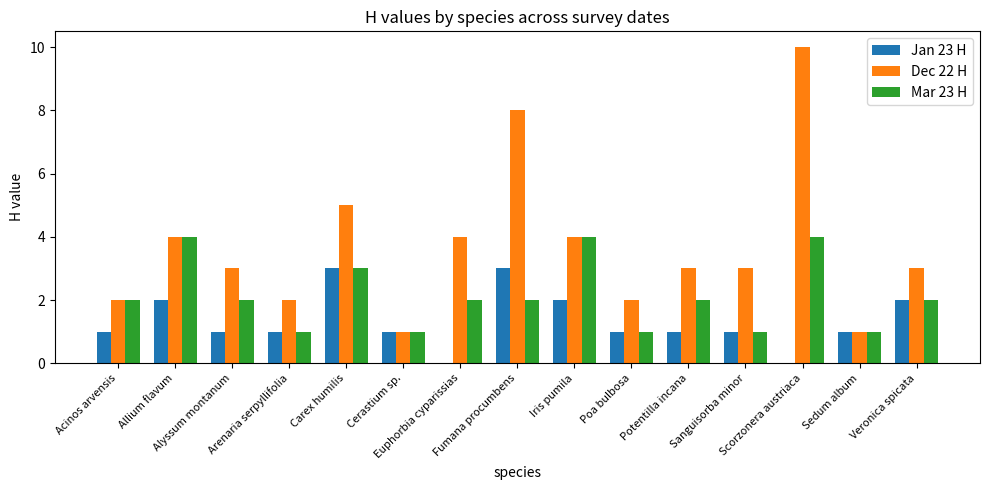

What is the highest value of the Dec 22 H series?

10